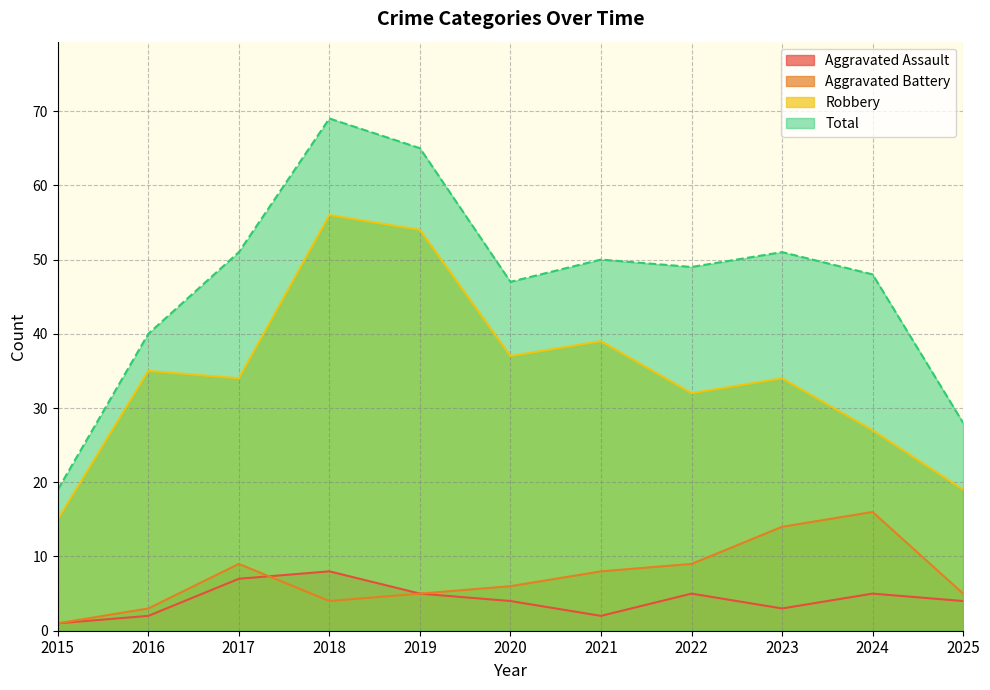

In Aggravated Battery, how many points are higher than both neighbors (excluding endpoints)?

2